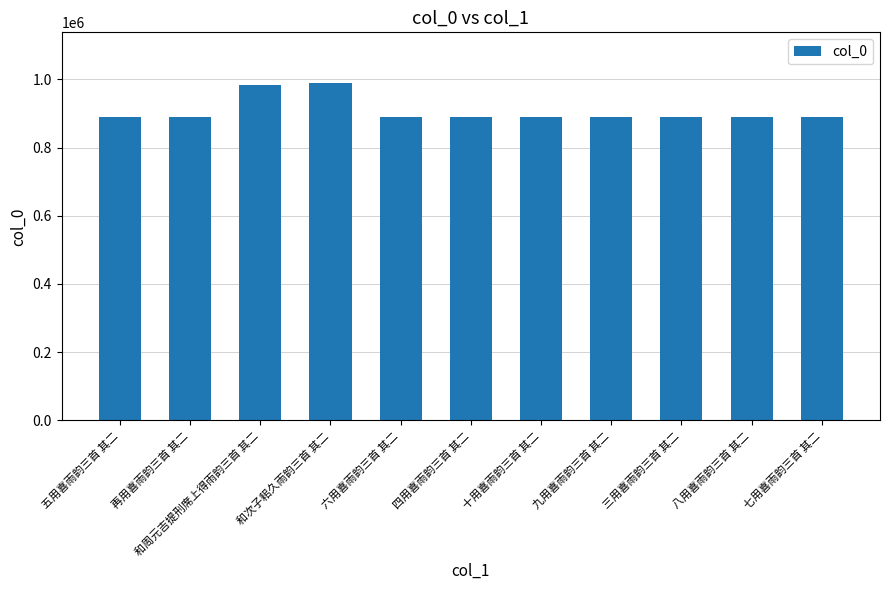

True or false: the data shows 984015 at 和周元吉提刑席上得雨韵三首 其二.

True